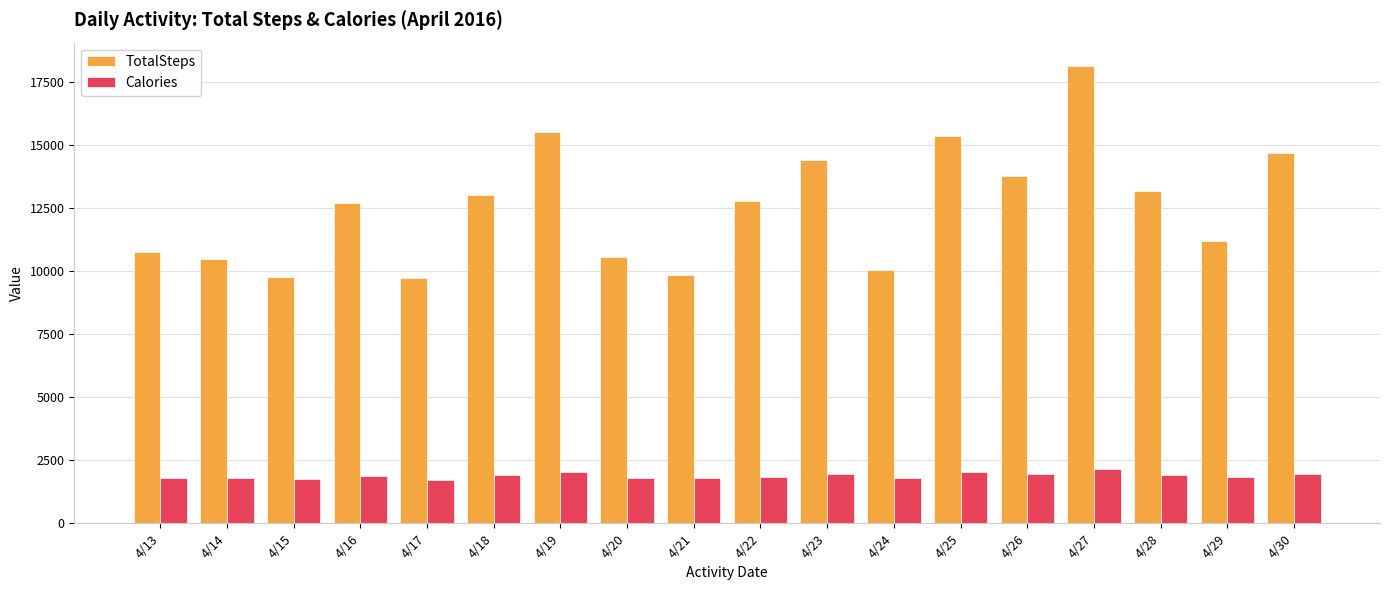

The Calories series shows 1022 at 4/15. True or false?

False